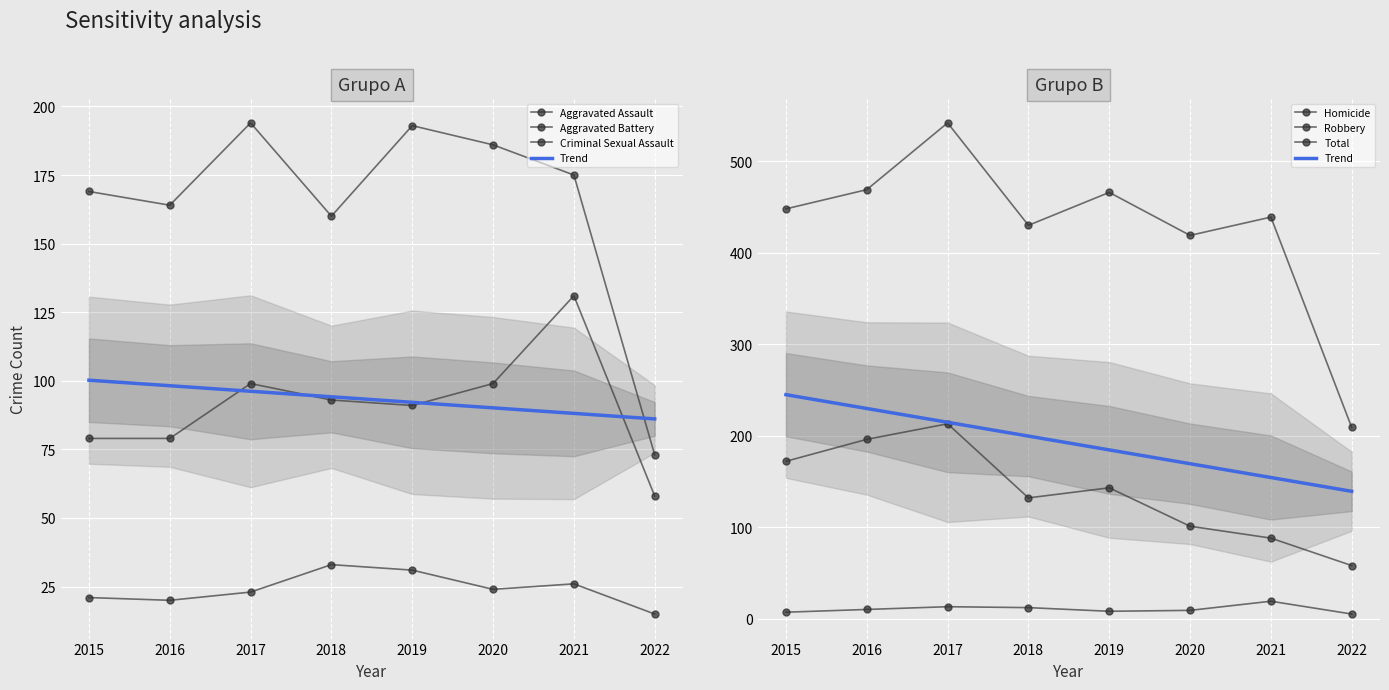

What is the total value across all series at 2015?

896